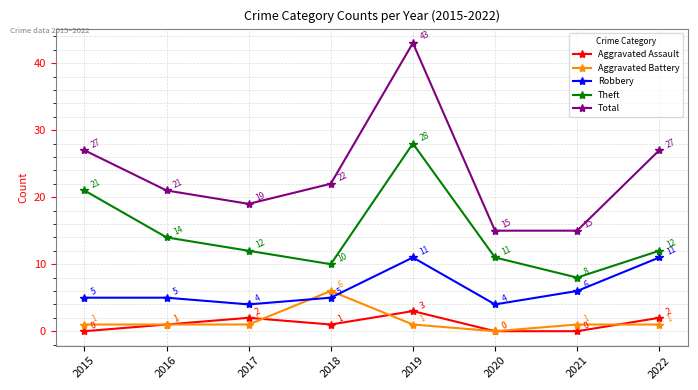

What is the greatest value displayed?

43